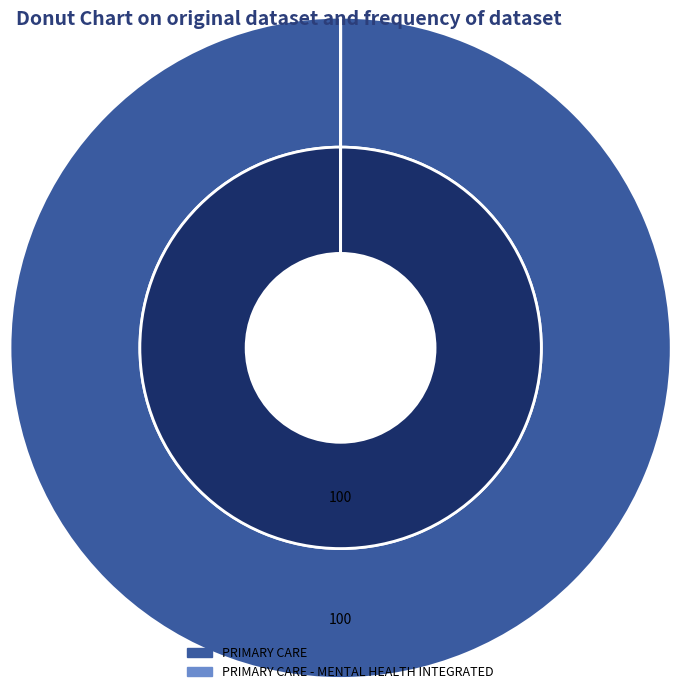

Count the number of slices in the pie.

2